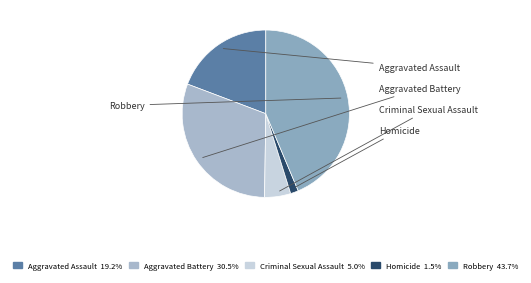

What is the smallest slice in the pie chart?

Homicide